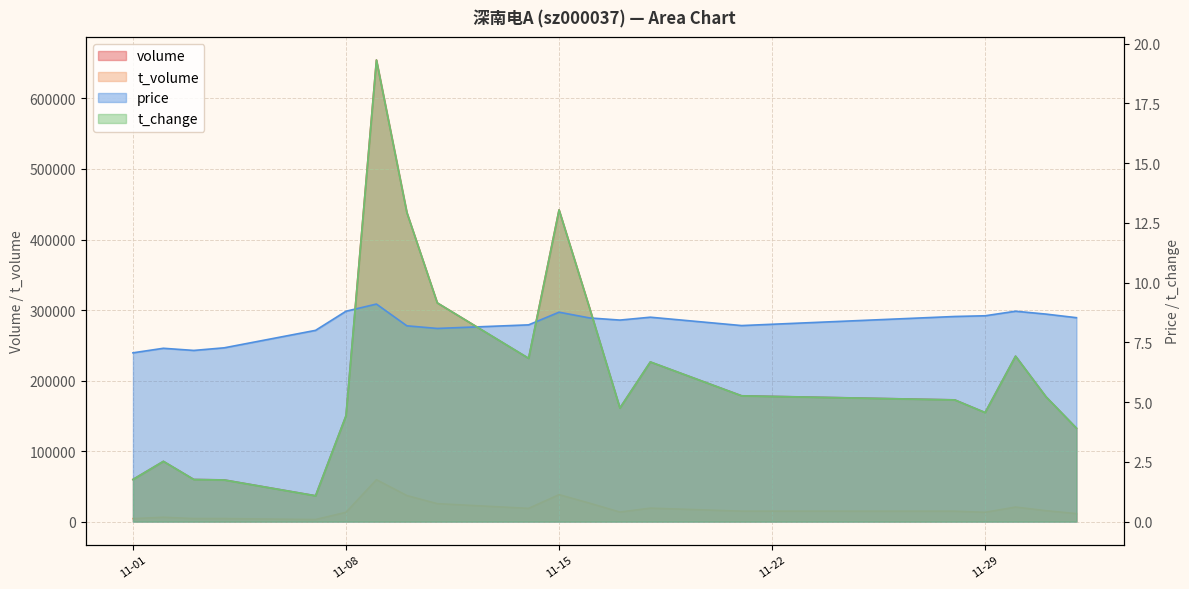

How many data points in t_change are less than 5?

9